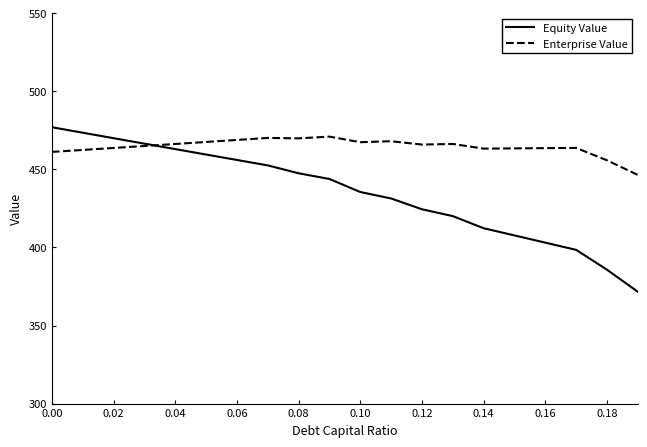

Which series has the widest spread of values?

Equity Value